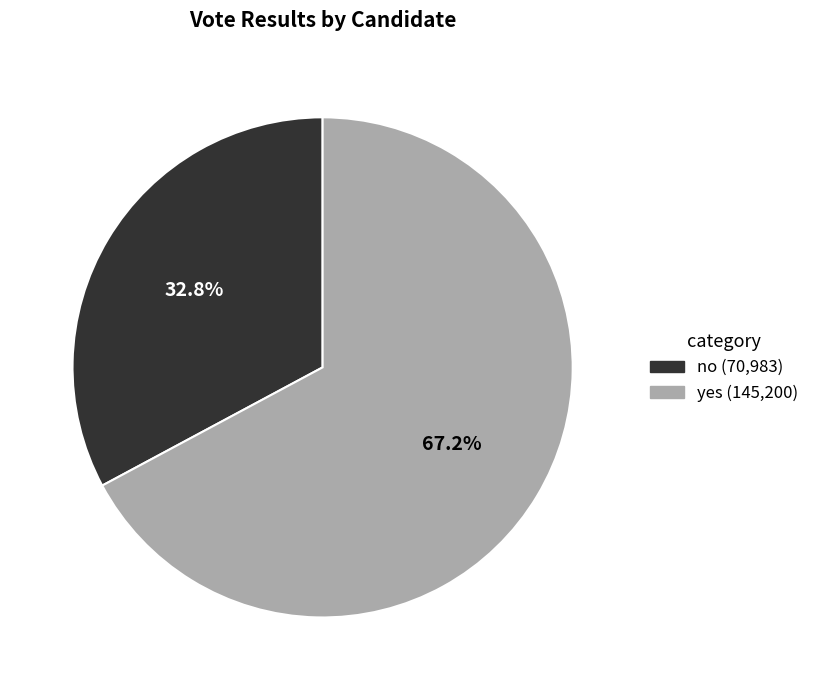

How much of the chart is everything except yes?

32.8%